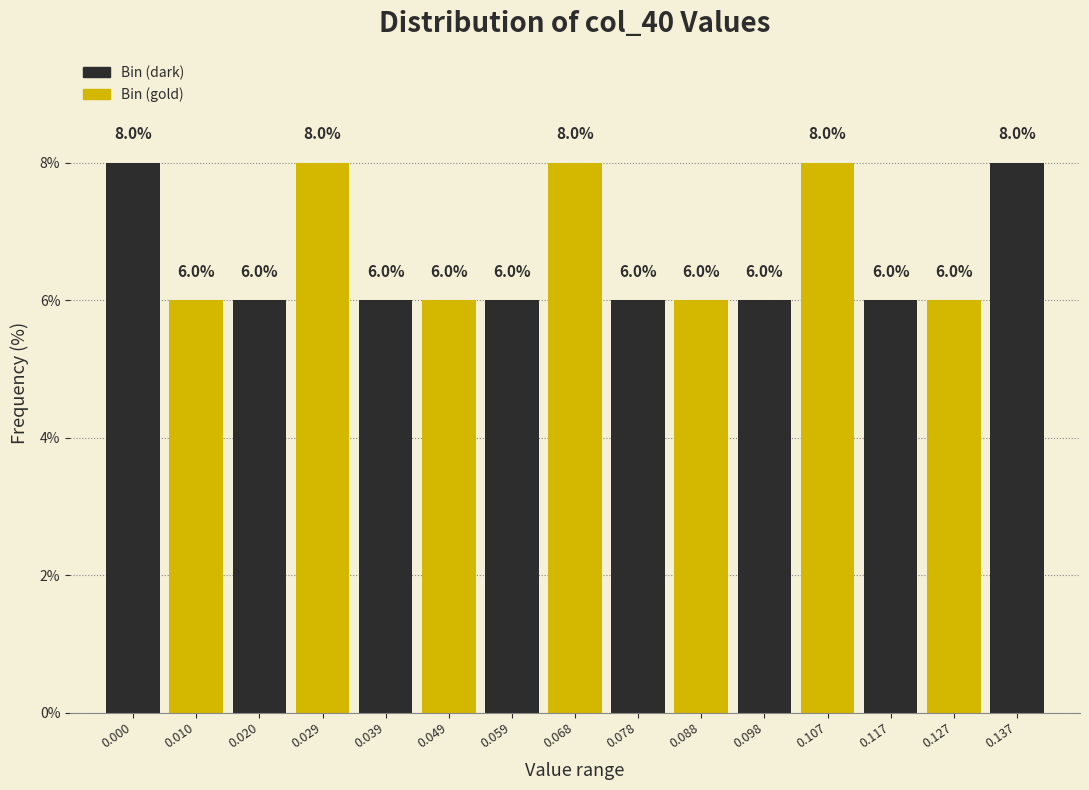

Reading left to right, list all the values displayed in this chart.

0.000=8	0.010=6	0.020=6	0.029=8	0.039=6	0.049=6	0.059=6	0.068=8	0.078=6	0.088=6	0.098=6	0.107=8	0.117=6	0.127=6	0.137=8